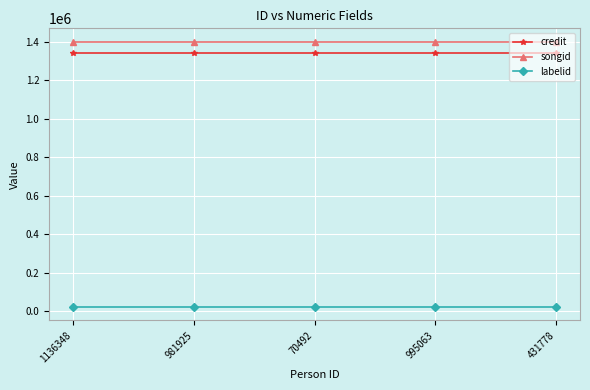

How many lines are shown in the chart?

3